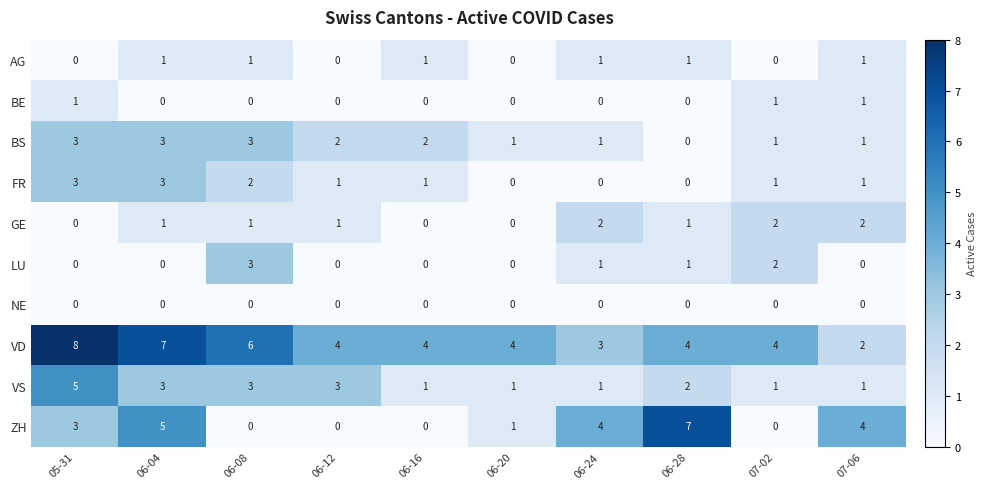

How many VS values are between 1 and 3?

9